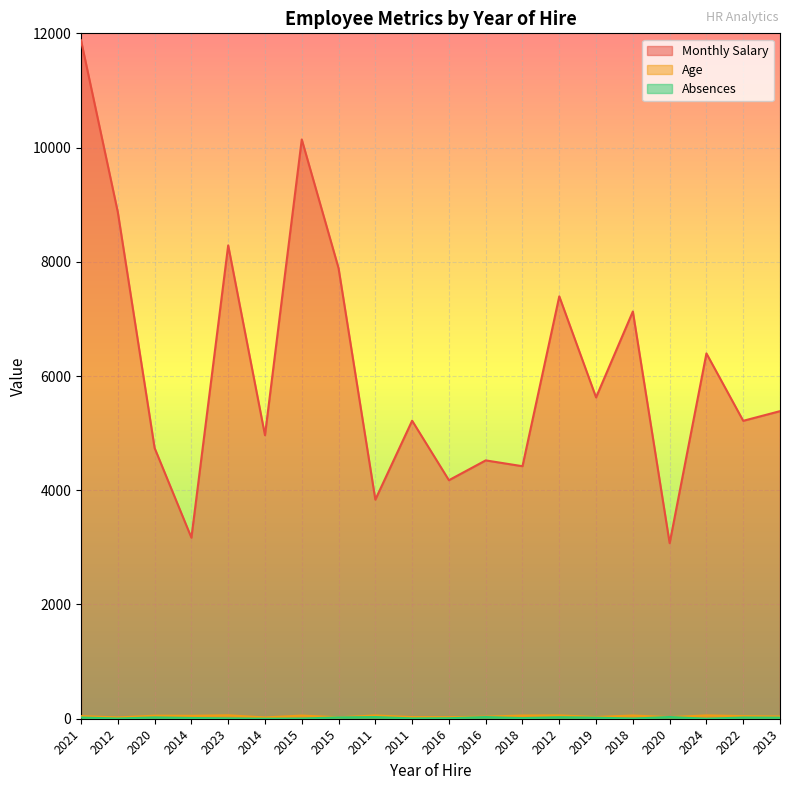

At 2020, list the series in order from largest to smallest.

Monthly Salary, Age, Absences